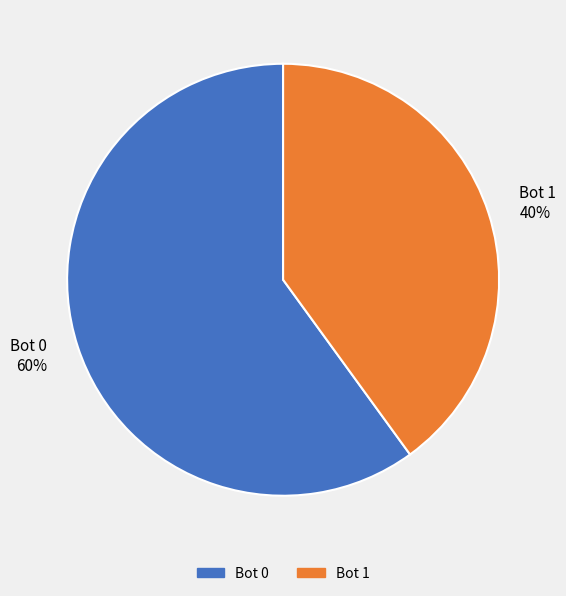

To the nearest percent, what portion does Bot 0 60% represent?

60%